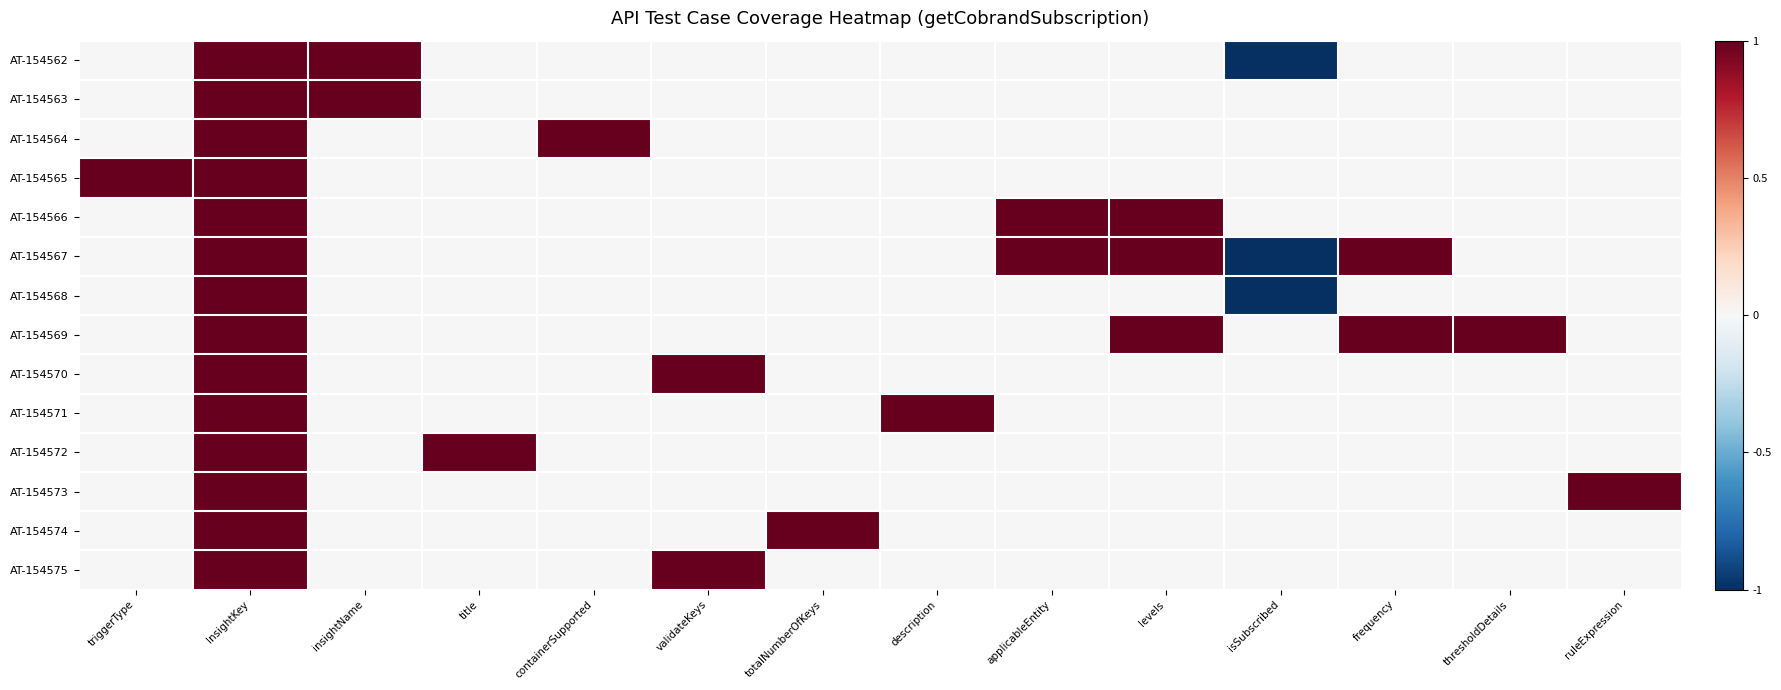

At description, list the series in order from smallest to largest.

AT-154562, AT-154563, AT-154564, AT-154565, AT-154566, AT-154567, AT-154568, AT-154569, AT-154570, AT-154572, AT-154573, AT-154574, AT-154575, AT-154571